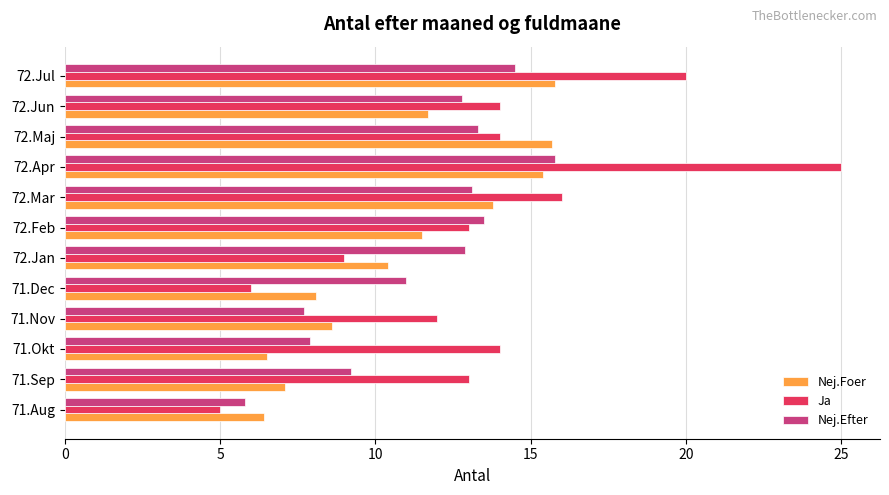

Which series changed the most between 71.Sep and 72.Feb?

Nej.Foer